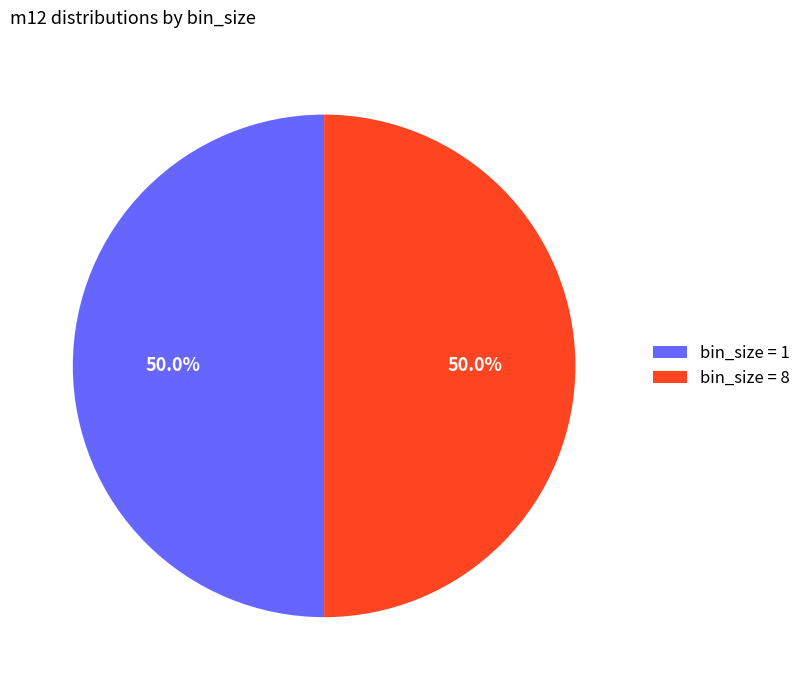

What percentage is NOT represented by bin_size = 8?

50.0%